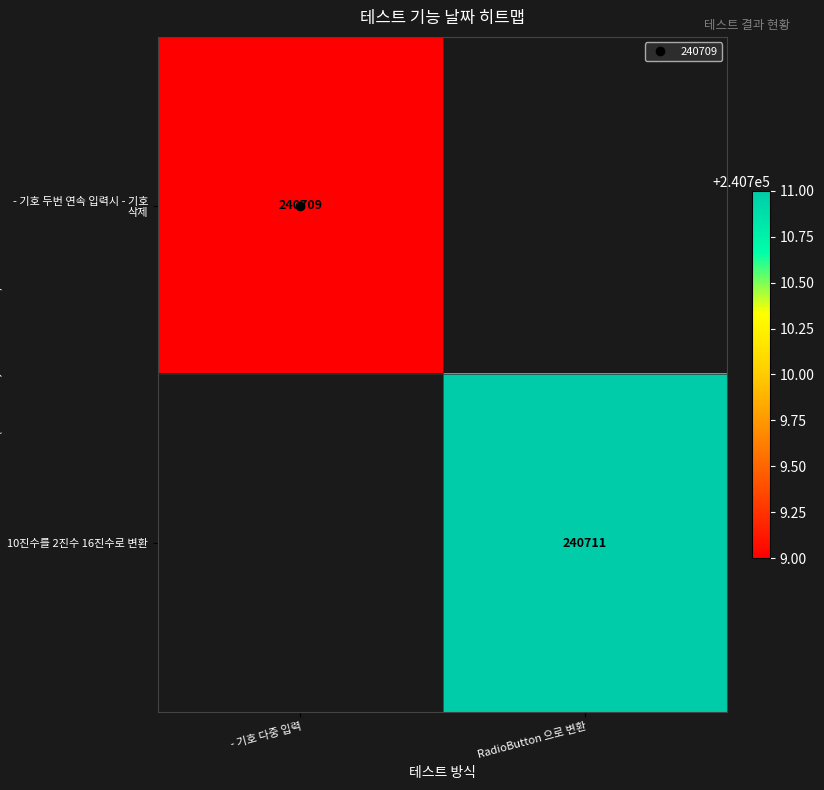

Is the value of 10진수를 2진수 16진수로 변환 at RadioButton 으로 변환 greater than the value of - 기호 두번 연속 입력시 - 기호 삭제 at RadioButton 으로 변환?

No